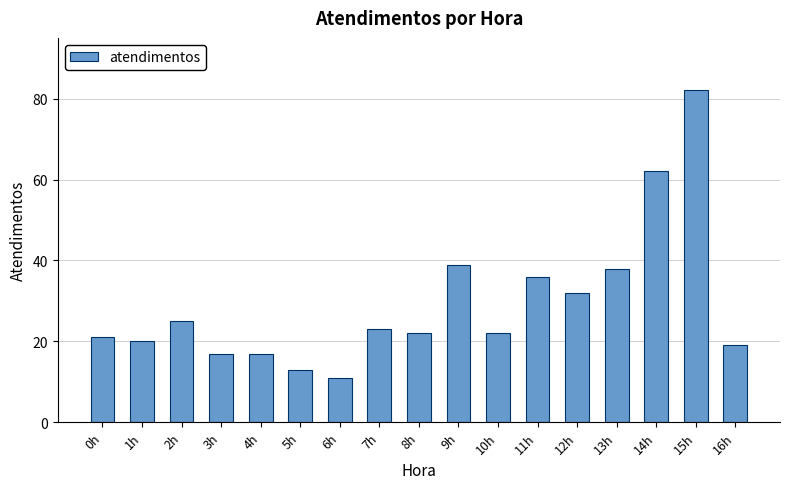

Approximately how many times larger is the value at 15h compared to 6h?

7.5